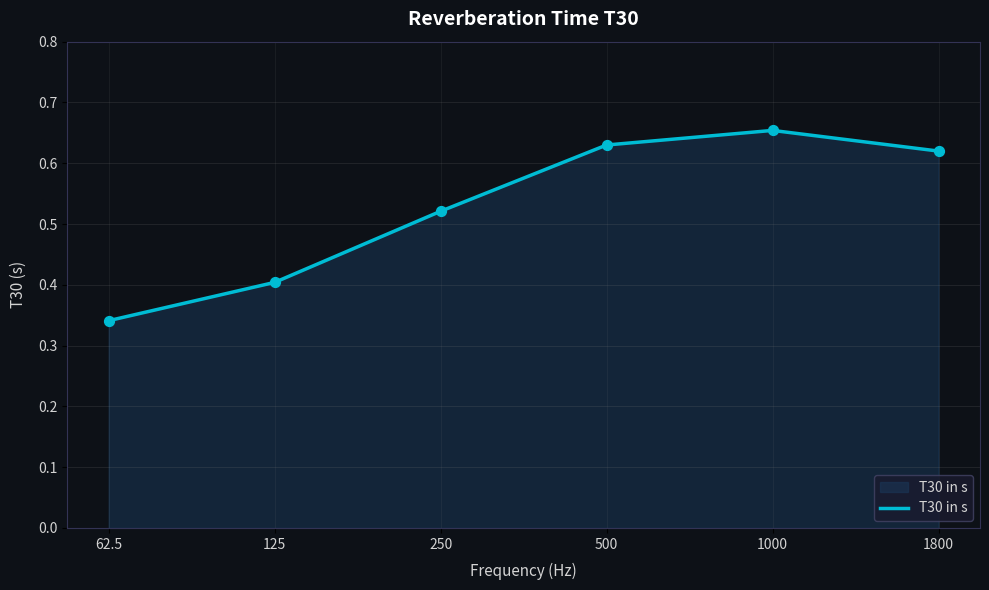

Between 1000 and 125, which is larger?

1000